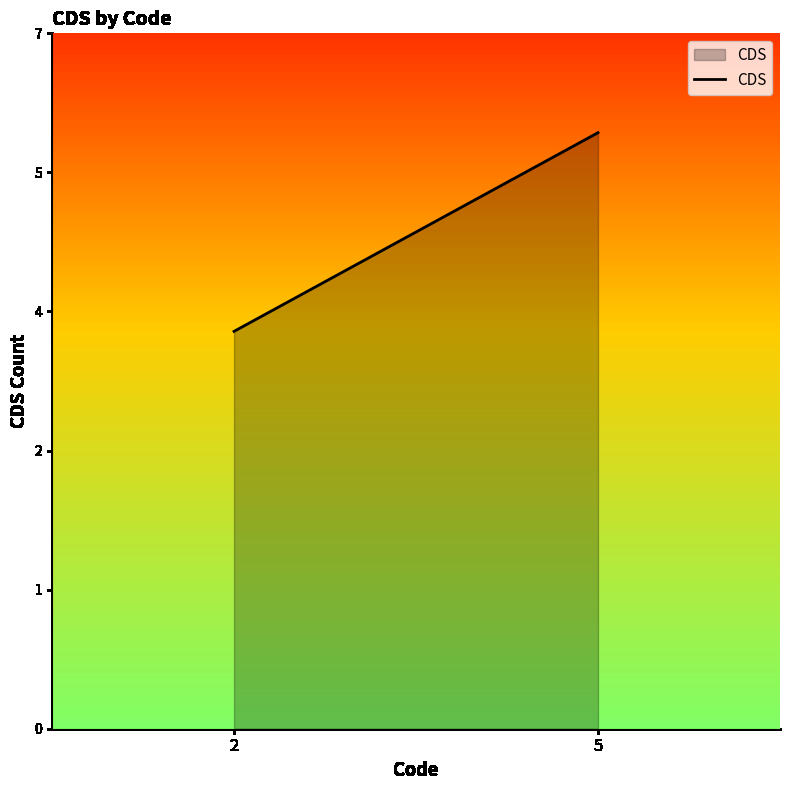

How many values are between 4 and 6?

2